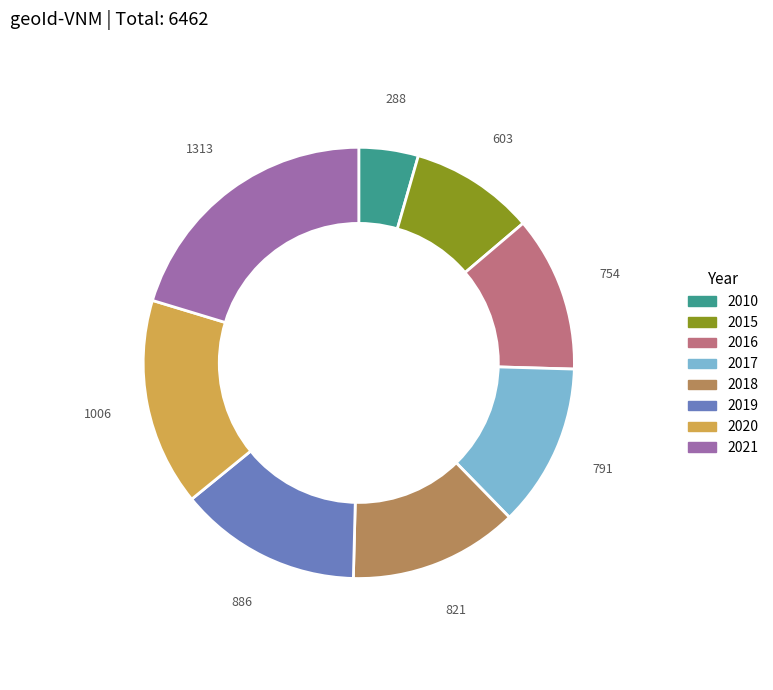

What is the largest slice in the pie chart?

2021